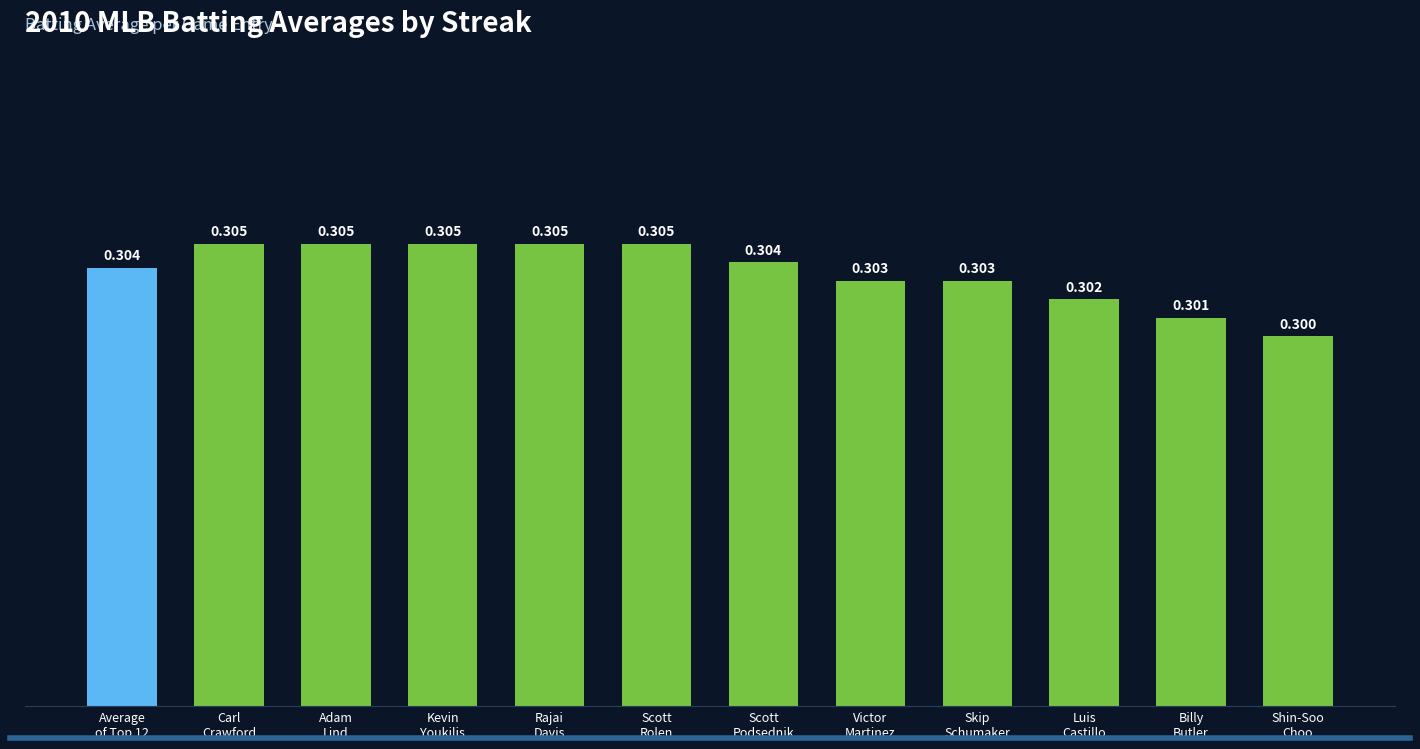

True or false: the data shows 0.3 at Carl
Crawford.

True